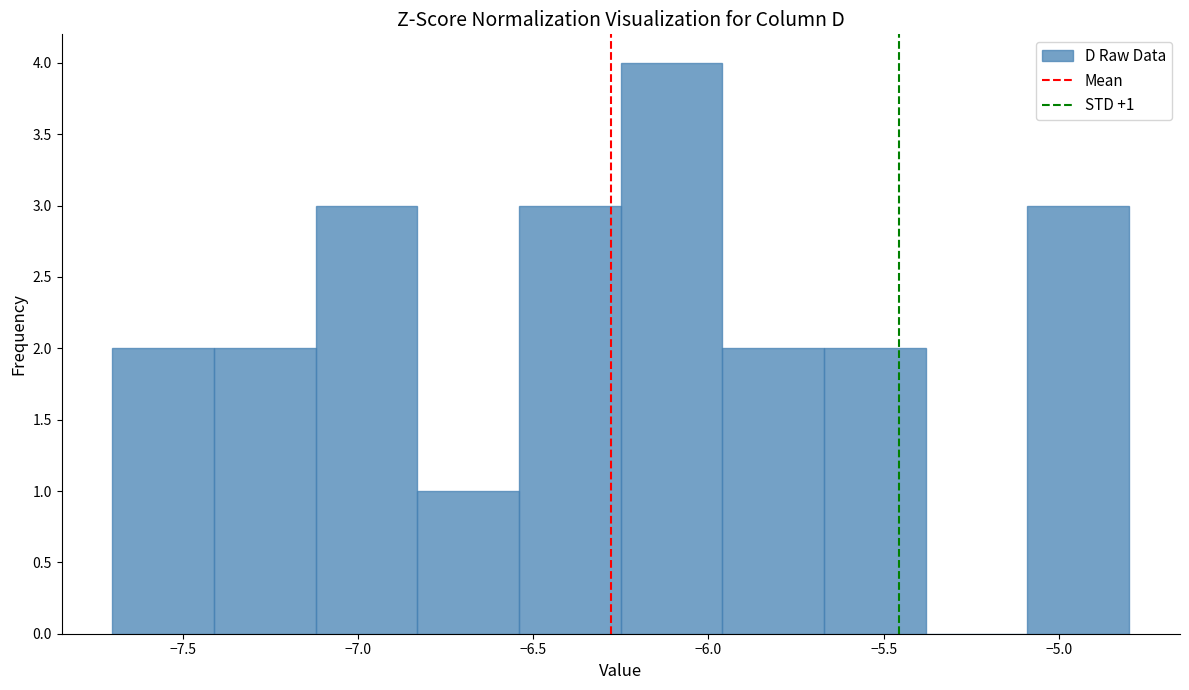

Over which range of the x-axis is the bar tallest?

-6.25 to -5.96